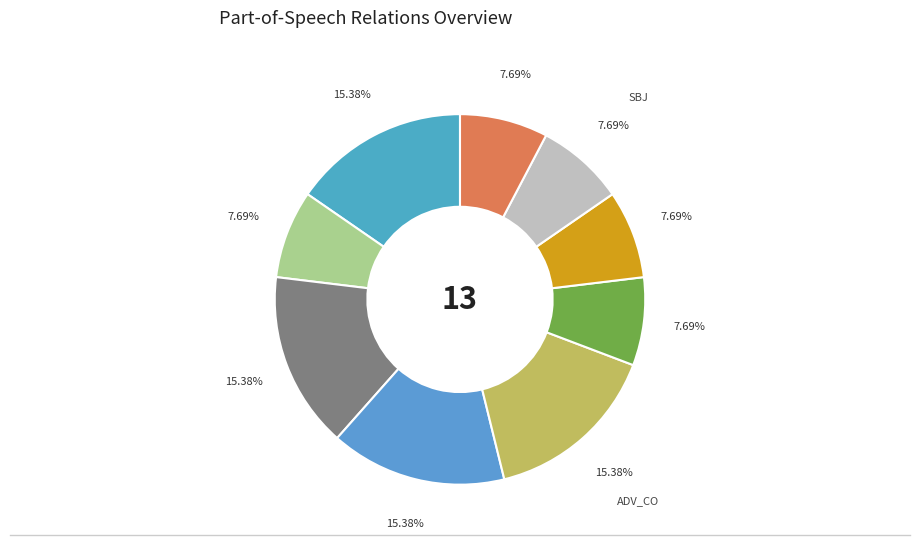

To the nearest percent, what portion does AuxY represent?

8%